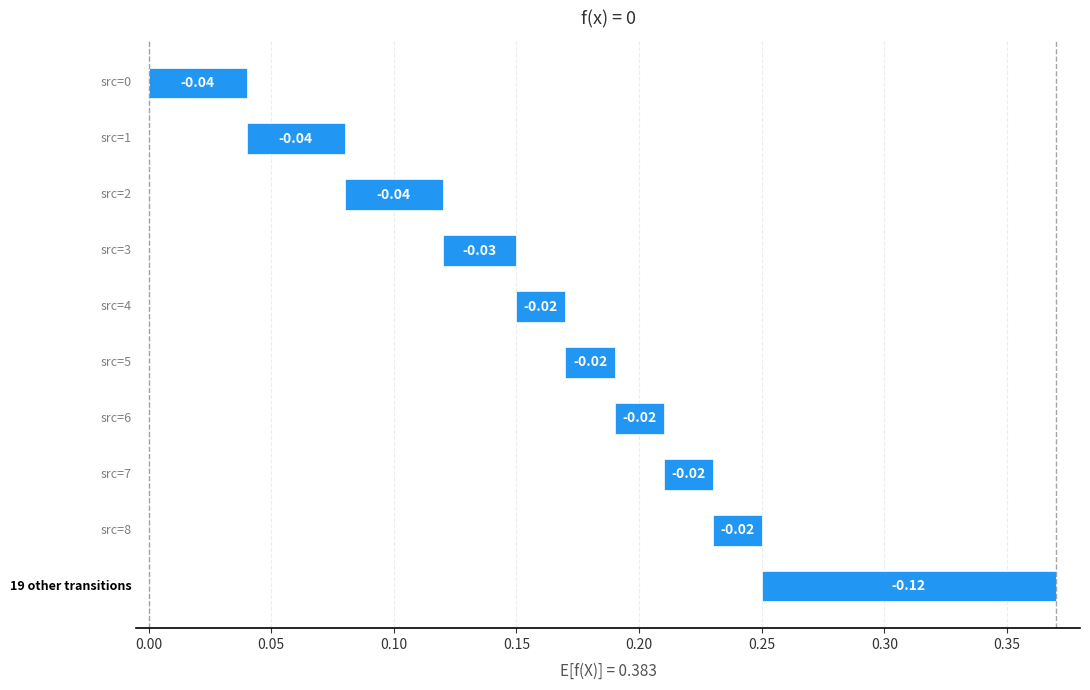

Does the chart contain stacked bars?

No